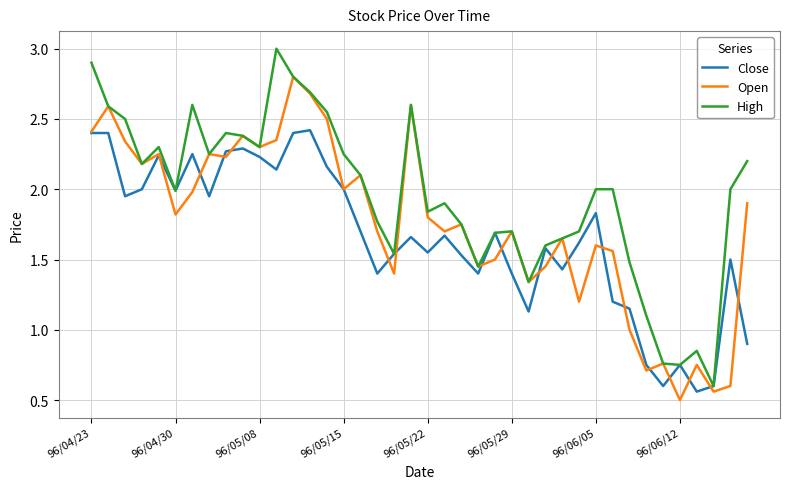

Which series has the largest total across all categories?

High